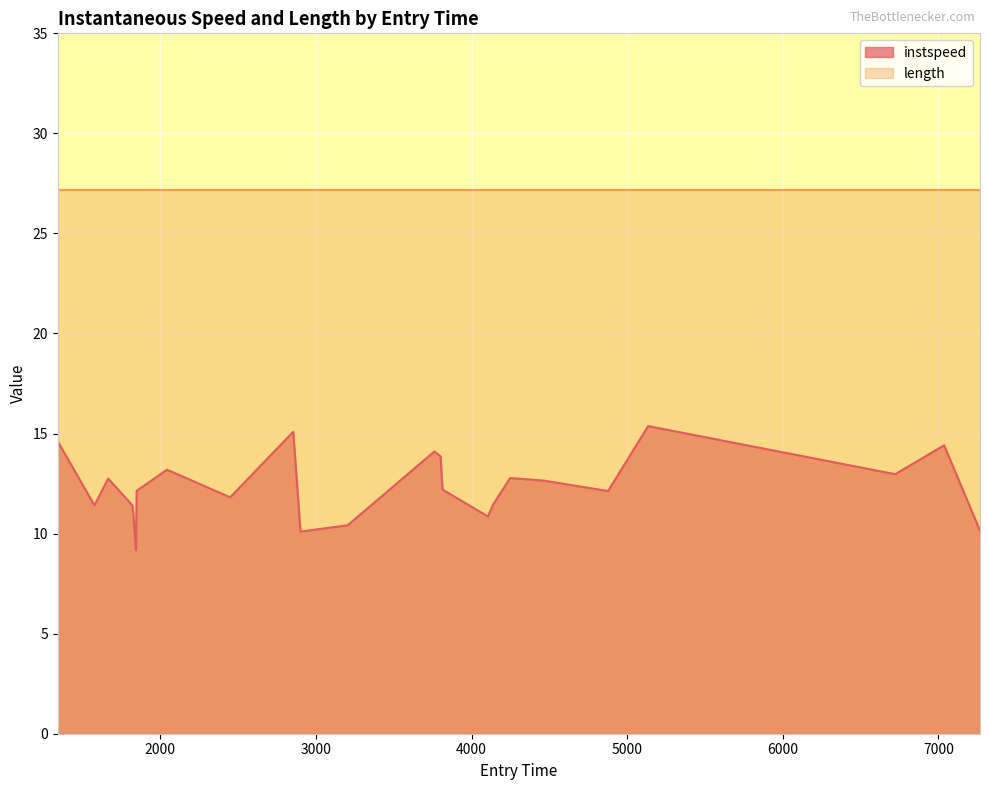

How many lines are shown in the chart?

2